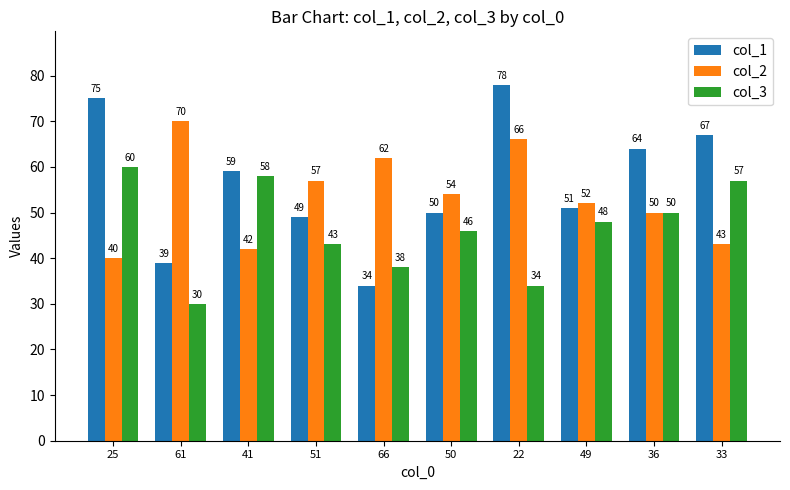

At which category does the chart reach its minimum across all series?

61